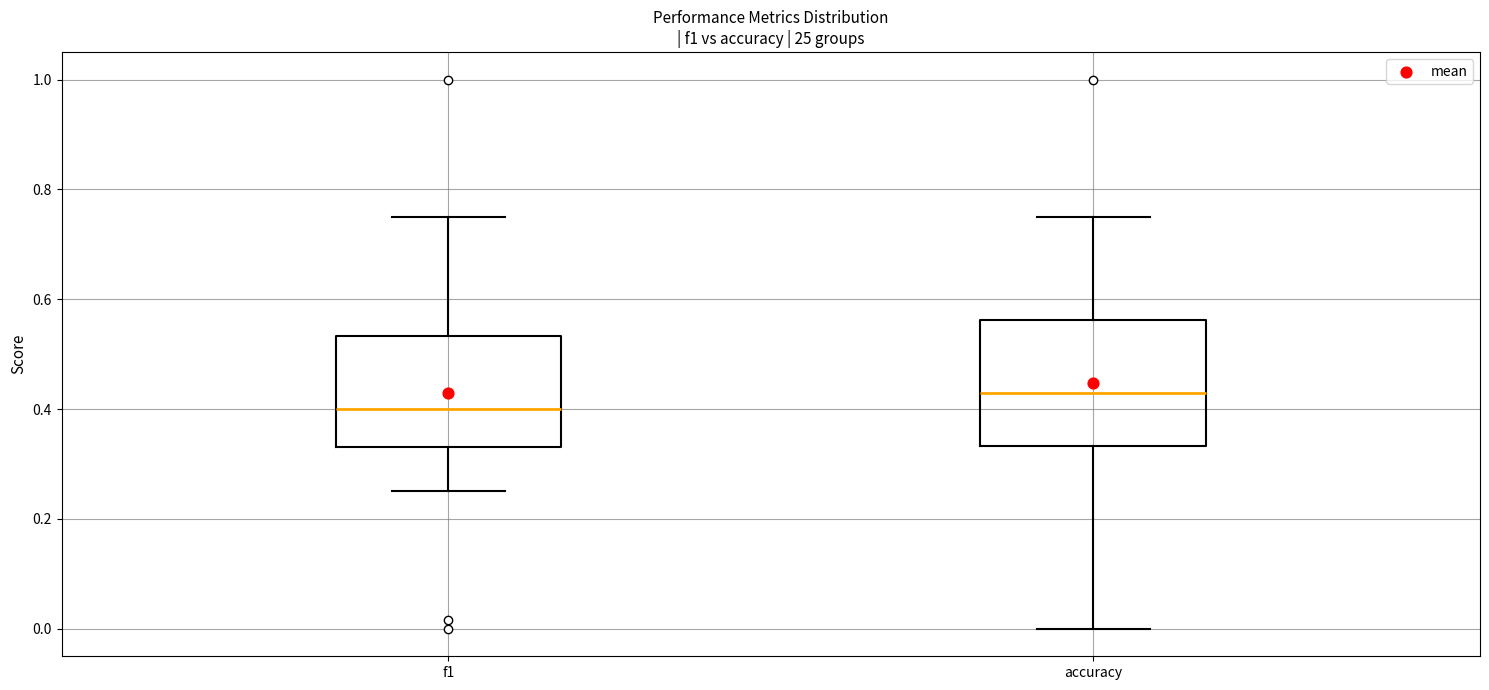

Reading left to right, read every box against the y-axis: the position of its median line, the range the box covers, and the ends of its whiskers. The values are not printed on the chart, so give them approximately, as read against the axis.

f1: median 0.40, box 0.34 to 0.54, whiskers 0.26 to 0.76
accuracy: median 0.42, box 0.34 to 0.56, whiskers 0.00 to 0.76